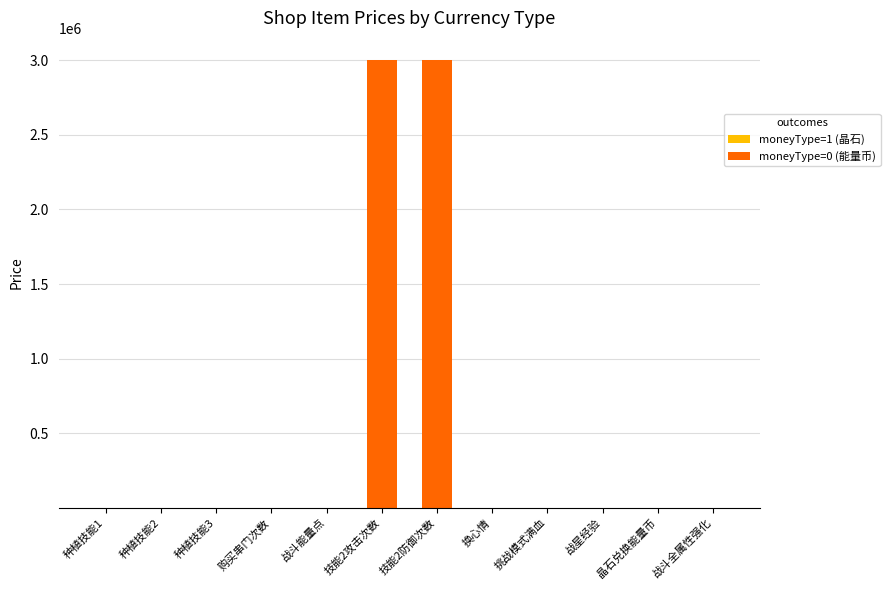

What is the total value across all series at 战斗能量点?

100